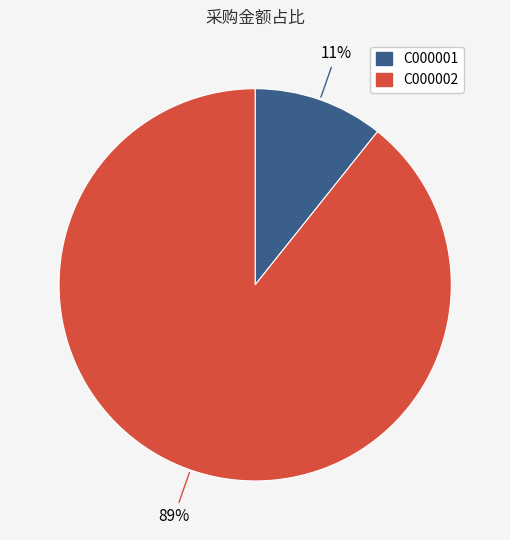

What is the majority slice?

C000002